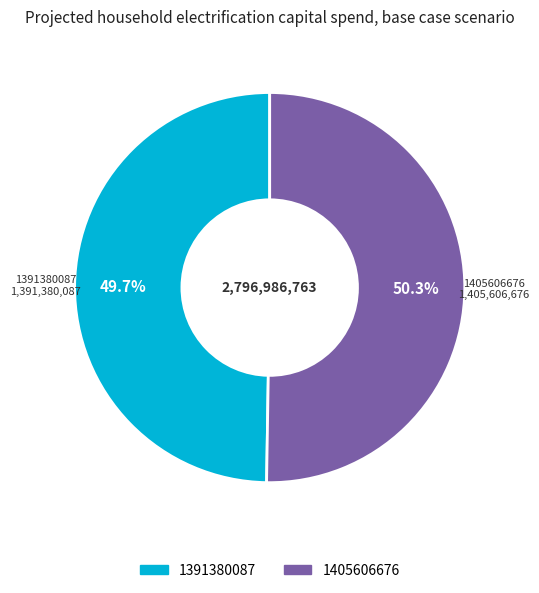

True or false: 1405606676 accounts for 62% of the total.

False